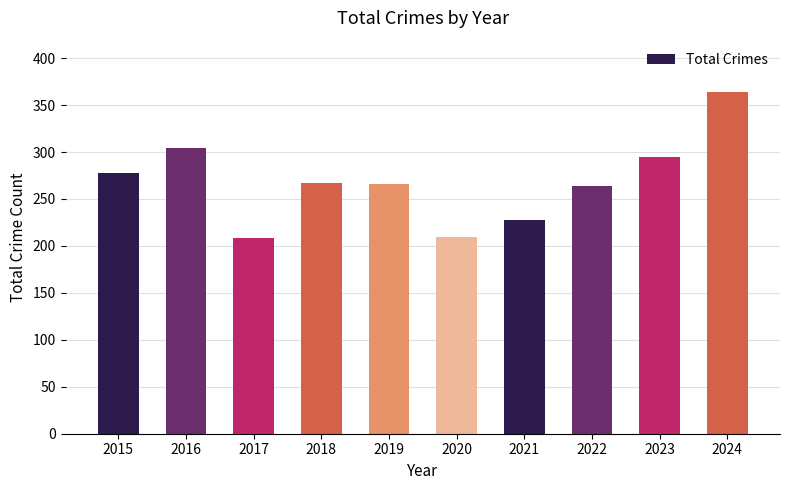

What is the ratio of the value at 2016 to the value at 2022?

1.2